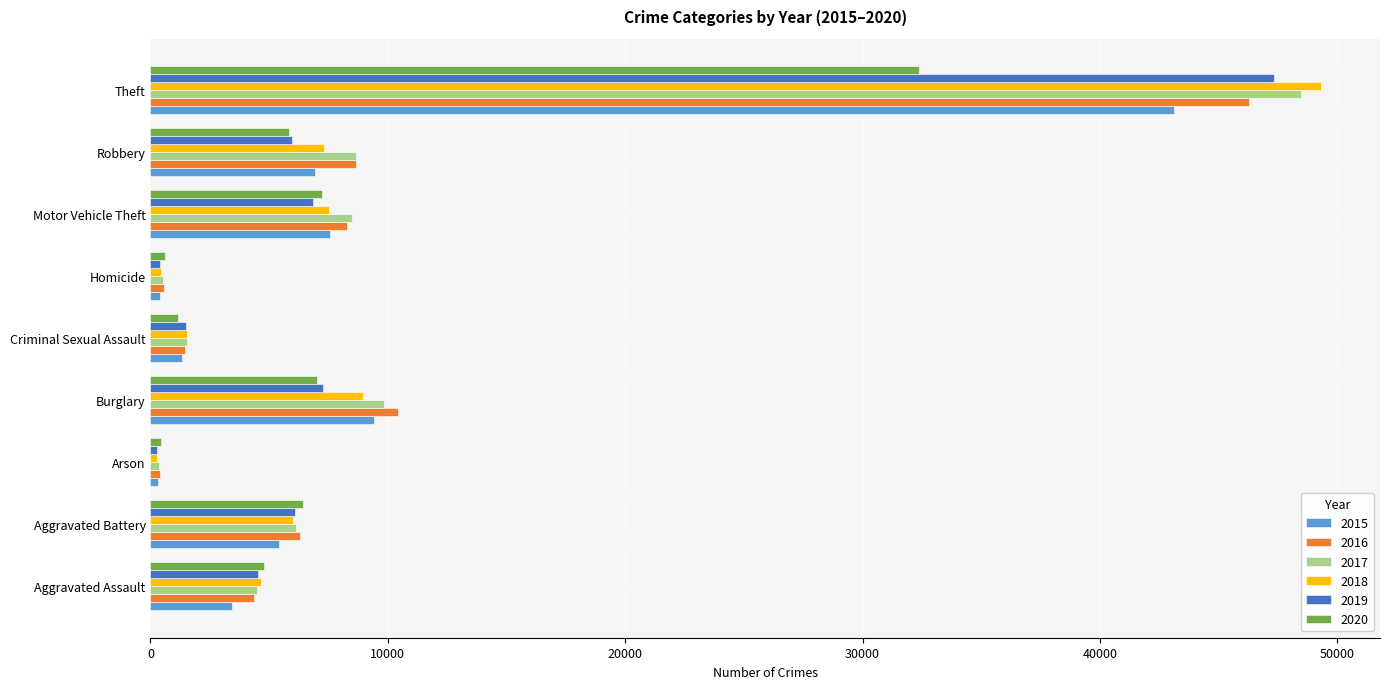

What is the total value across all series at Arson?

2087